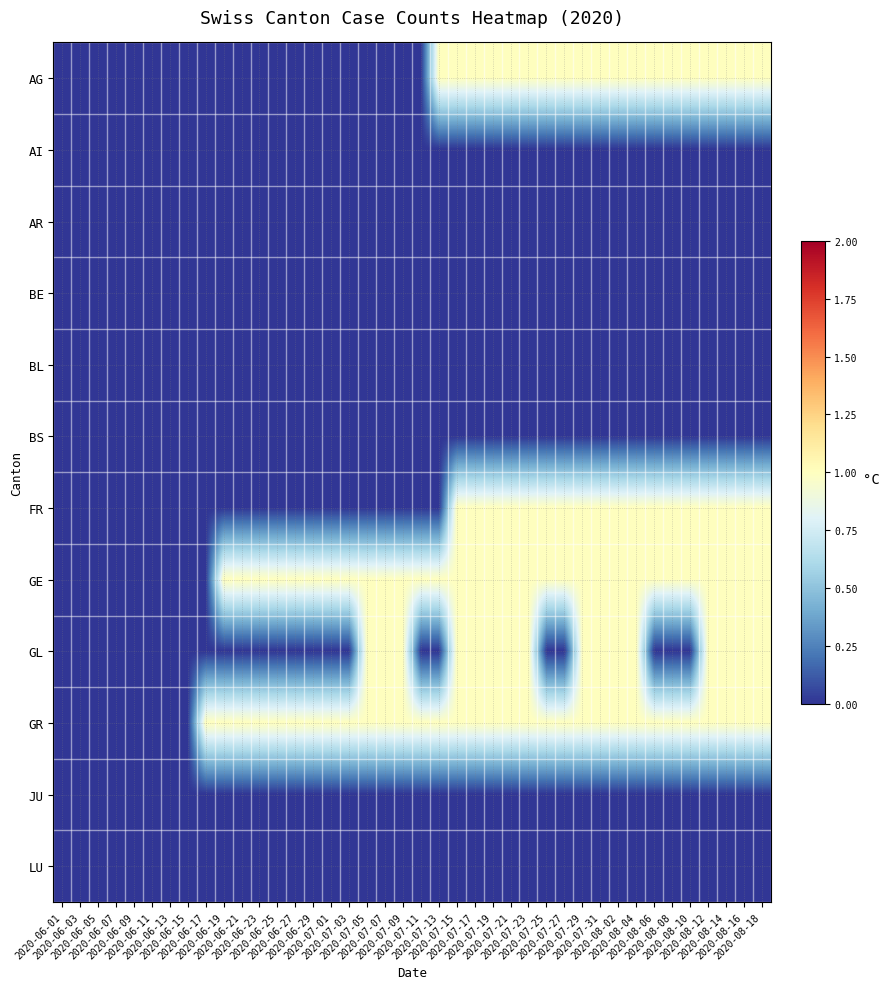

Reading left to right, extract all data points from this chart.

AG: 2020-06-01=0	2020-06-03=0	2020-06-05=0	2020-06-07=0	2020-06-09=0	2020-06-11=0	2020-06-13=0	2020-06-15=0	2020-06-17=0	2020-06-19=0	2020-06-21=0	2020-06-23=0	2020-06-25=0	2020-06-27=0	2020-06-29=0	2020-07-01=0	2020-07-03=0	2020-07-05=0	2020-07-07=0	2020-07-09=0	2020-07-11=0	2020-07-13=1	2020-07-15=1	2020-07-17=1	2020-07-19=1	2020-07-21=1	2020-07-23=1	2020-07-25=1	2020-07-27=1	2020-07-29=1	2020-07-31=1	2020-08-02=1	2020-08-04=1	2020-08-06=1	2020-08-08=1	2020-08-10=1	2020-08-12=1	2020-08-14=1	2020-08-16=1	2020-08-18=1
AI: 2020-06-01=0	2020-06-03=0	2020-06-05=0	2020-06-07=0	2020-06-09=0	2020-06-11=0	2020-06-13=0	2020-06-15=0	2020-06-17=0	2020-06-19=0	2020-06-21=0	2020-06-23=0	2020-06-25=0	2020-06-27=0	2020-06-29=0	2020-07-01=0	2020-07-03=0	2020-07-05=0	2020-07-07=0	2020-07-09=0	2020-07-11=0	2020-07-13=0	2020-07-15=0	2020-07-17=0	2020-07-19=0	2020-07-21=0	2020-07-23=0	2020-07-25=0	2020-07-27=0	2020-07-29=0	2020-07-31=0	2020-08-02=0	2020-08-04=0	2020-08-06=0	2020-08-08=0	2020-08-10=0	2020-08-12=0	2020-08-14=0	2020-08-16=0	2020-08-18=0
AR: 2020-06-01=0	2020-06-03=0	2020-06-05=0	2020-06-07=0	2020-06-09=0	2020-06-11=0	2020-06-13=0	2020-06-15=0	2020-06-17=0	2020-06-19=0	2020-06-21=0	2020-06-23=0	2020-06-25=0	2020-06-27=0	2020-06-29=0	2020-07-01=0	2020-07-03=0	2020-07-05=0	2020-07-07=0	2020-07-09=0	2020-07-11=0	2020-07-13=0	2020-07-15=0	2020-07-17=0	2020-07-19=0	2020-07-21=0	2020-07-23=0	2020-07-25=0	2020-07-27=0	2020-07-29=0	2020-07-31=0	2020-08-02=0	2020-08-04=0	2020-08-06=0	2020-08-08=0	2020-08-10=0	2020-08-12=0	2020-08-14=0	2020-08-16=0	2020-08-18=0
BE: 2020-06-01=0	2020-06-03=0	2020-06-05=0	2020-06-07=0	2020-06-09=0	2020-06-11=0	2020-06-13=0	2020-06-15=0	2020-06-17=0	2020-06-19=0	2020-06-21=0	2020-06-23=0	2020-06-25=0	2020-06-27=0	2020-06-29=0	2020-07-01=0	2020-07-03=0	2020-07-05=0	2020-07-07=0	2020-07-09=0	2020-07-11=0	2020-07-13=0	2020-07-15=0	2020-07-17=0	2020-07-19=0	2020-07-21=0	2020-07-23=0	2020-07-25=0	2020-07-27=0	2020-07-29=0	2020-07-31=0	2020-08-02=0	2020-08-04=0	2020-08-06=0	2020-08-08=0	2020-08-10=0	2020-08-12=0	2020-08-14=0	2020-08-16=0	2020-08-18=0
BL: 2020-06-01=0	2020-06-03=0	2020-06-05=0	2020-06-07=0	2020-06-09=0	2020-06-11=0	2020-06-13=0	2020-06-15=0	2020-06-17=0	2020-06-19=0	2020-06-21=0	2020-06-23=0	2020-06-25=0	2020-06-27=0	2020-06-29=0	2020-07-01=0	2020-07-03=0	2020-07-05=0	2020-07-07=0	2020-07-09=0	2020-07-11=0	2020-07-13=0	2020-07-15=0	2020-07-17=0	2020-07-19=0	2020-07-21=0	2020-07-23=0	2020-07-25=0	2020-07-27=0	2020-07-29=0	2020-07-31=0	2020-08-02=0	2020-08-04=0	2020-08-06=0	2020-08-08=0	2020-08-10=0	2020-08-12=0	2020-08-14=0	2020-08-16=0	2020-08-18=0
BS: 2020-06-01=0	2020-06-03=0	2020-06-05=0	2020-06-07=0	2020-06-09=0	2020-06-11=0	2020-06-13=0	2020-06-15=0	2020-06-17=0	2020-06-19=0	2020-06-21=0	2020-06-23=0	2020-06-25=0	2020-06-27=0	2020-06-29=0	2020-07-01=0	2020-07-03=0	2020-07-05=0	2020-07-07=0	2020-07-09=0	2020-07-11=0	2020-07-13=0	2020-07-15=0	2020-07-17=0	2020-07-19=0	2020-07-21=0	2020-07-23=0	2020-07-25=0	2020-07-27=0	2020-07-29=0	2020-07-31=0	2020-08-02=0	2020-08-04=0	2020-08-06=0	2020-08-08=0	2020-08-10=0	2020-08-12=0	2020-08-14=0	2020-08-16=0	2020-08-18=0
FR: 2020-06-01=0	2020-06-03=0	2020-06-05=0	2020-06-07=0	2020-06-09=0	2020-06-11=0	2020-06-13=0	2020-06-15=0	2020-06-17=0	2020-06-19=0	2020-06-21=0	2020-06-23=0	2020-06-25=0	2020-06-27=0	2020-06-29=0	2020-07-01=0	2020-07-03=0	2020-07-05=0	2020-07-07=0	2020-07-09=0	2020-07-11=0	2020-07-13=0	2020-07-15=1	2020-07-17=1	2020-07-19=1	2020-07-21=1	2020-07-23=1	2020-07-25=1	2020-07-27=1	2020-07-29=1	2020-07-31=1	2020-08-02=1	2020-08-04=1	2020-08-06=1	2020-08-08=1	2020-08-10=1	2020-08-12=1	2020-08-14=1	2020-08-16=1	2020-08-18=1
GE: 2020-06-01=0	2020-06-03=0	2020-06-05=0	2020-06-07=0	2020-06-09=0	2020-06-11=0	2020-06-13=0	2020-06-15=0	2020-06-17=0	2020-06-19=1	2020-06-21=1	2020-06-23=1	2020-06-25=1	2020-06-27=1	2020-06-29=1	2020-07-01=1	2020-07-03=1	2020-07-05=1	2020-07-07=1	2020-07-09=1	2020-07-11=1	2020-07-13=1	2020-07-15=1	2020-07-17=1	2020-07-19=1	2020-07-21=1	2020-07-23=1	2020-07-25=1	2020-07-27=1	2020-07-29=1	2020-07-31=1	2020-08-02=1	2020-08-04=1	2020-08-06=1	2020-08-08=1	2020-08-10=1	2020-08-12=1	2020-08-14=1	2020-08-16=1	2020-08-18=1
GL: 2020-06-01=0	2020-06-03=0	2020-06-05=0	2020-06-07=0	2020-06-09=0	2020-06-11=0	2020-06-13=0	2020-06-15=0	2020-06-17=0	2020-06-19=0	2020-06-21=0	2020-06-23=0	2020-06-25=0	2020-06-27=0	2020-06-29=0	2020-07-01=0	2020-07-03=0	2020-07-05=1	2020-07-07=1	2020-07-09=1	2020-07-11=0	2020-07-13=0	2020-07-15=1	2020-07-17=1	2020-07-19=1	2020-07-21=1	2020-07-23=1	2020-07-25=0	2020-07-27=0	2020-07-29=1	2020-07-31=1	2020-08-02=1	2020-08-04=1	2020-08-06=0	2020-08-08=0	2020-08-10=0	2020-08-12=1	2020-08-14=1	2020-08-16=1	2020-08-18=1
GR: 2020-06-01=0	2020-06-03=0	2020-06-05=0	2020-06-07=0	2020-06-09=0	2020-06-11=0	2020-06-13=0	2020-06-15=0	2020-06-17=1	2020-06-19=1	2020-06-21=1	2020-06-23=1	2020-06-25=1	2020-06-27=1	2020-06-29=1	2020-07-01=1	2020-07-03=1	2020-07-05=1	2020-07-07=1	2020-07-09=1	2020-07-11=1	2020-07-13=1	2020-07-15=1	2020-07-17=1	2020-07-19=1	2020-07-21=1	2020-07-23=1	2020-07-25=1	2020-07-27=1	2020-07-29=1	2020-07-31=1	2020-08-02=1	2020-08-04=1	2020-08-06=1	2020-08-08=1	2020-08-10=1	2020-08-12=1	2020-08-14=1	2020-08-16=1	2020-08-18=1
JU: 2020-06-01=0	2020-06-03=0	2020-06-05=0	2020-06-07=0	2020-06-09=0	2020-06-11=0	2020-06-13=0	2020-06-15=0	2020-06-17=0	2020-06-19=0	2020-06-21=0	2020-06-23=0	2020-06-25=0	2020-06-27=0	2020-06-29=0	2020-07-01=0	2020-07-03=0	2020-07-05=0	2020-07-07=0	2020-07-09=0	2020-07-11=0	2020-07-13=0	2020-07-15=0	2020-07-17=0	2020-07-19=0	2020-07-21=0	2020-07-23=0	2020-07-25=0	2020-07-27=0	2020-07-29=0	2020-07-31=0	2020-08-02=0	2020-08-04=0	2020-08-06=0	2020-08-08=0	2020-08-10=0	2020-08-12=0	2020-08-14=0	2020-08-16=0	2020-08-18=0
LU: 2020-06-01=0	2020-06-03=0	2020-06-05=0	2020-06-07=0	2020-06-09=0	2020-06-11=0	2020-06-13=0	2020-06-15=0	2020-06-17=0	2020-06-19=0	2020-06-21=0	2020-06-23=0	2020-06-25=0	2020-06-27=0	2020-06-29=0	2020-07-01=0	2020-07-03=0	2020-07-05=0	2020-07-07=0	2020-07-09=0	2020-07-11=0	2020-07-13=0	2020-07-15=0	2020-07-17=0	2020-07-19=0	2020-07-21=0	2020-07-23=0	2020-07-25=0	2020-07-27=0	2020-07-29=0	2020-07-31=0	2020-08-02=0	2020-08-04=0	2020-08-06=0	2020-08-08=0	2020-08-10=0	2020-08-12=0	2020-08-14=0	2020-08-16=0	2020-08-18=0